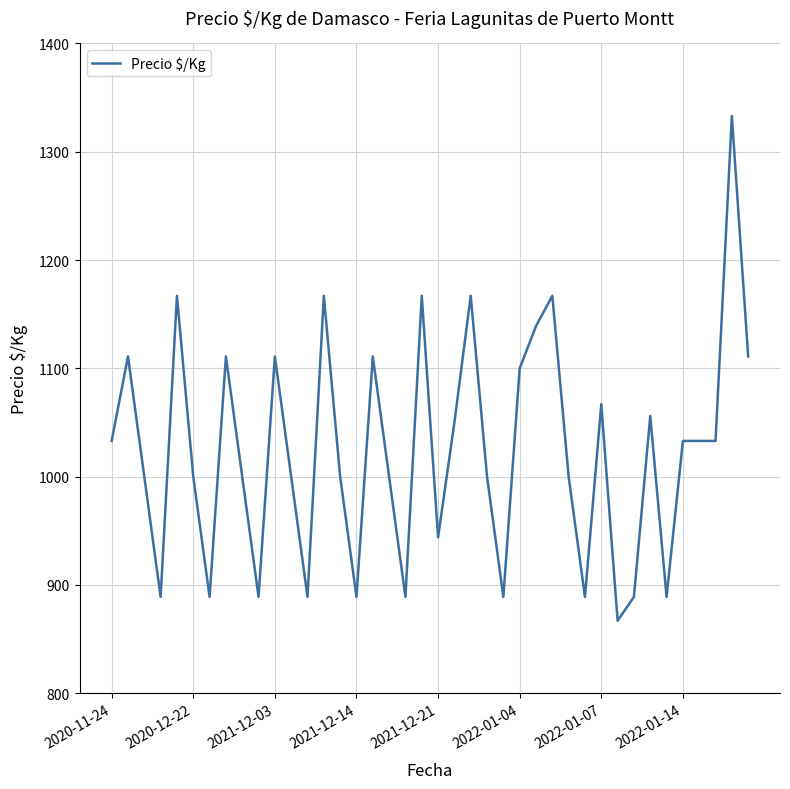

What is the maximum value shown in the chart?

1333